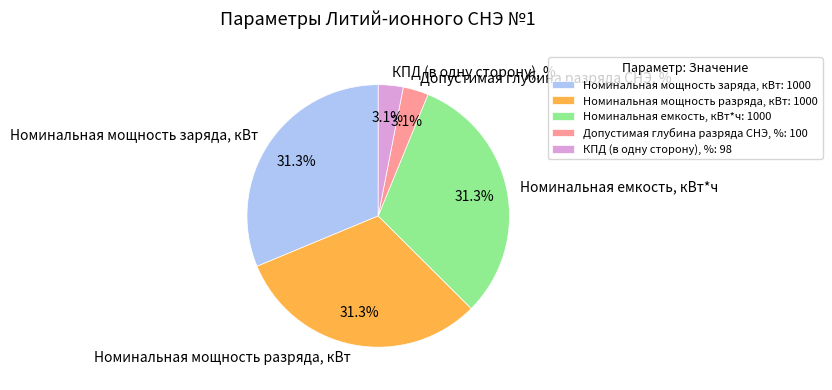

Is there any slice that represents more than half of the pie?

No